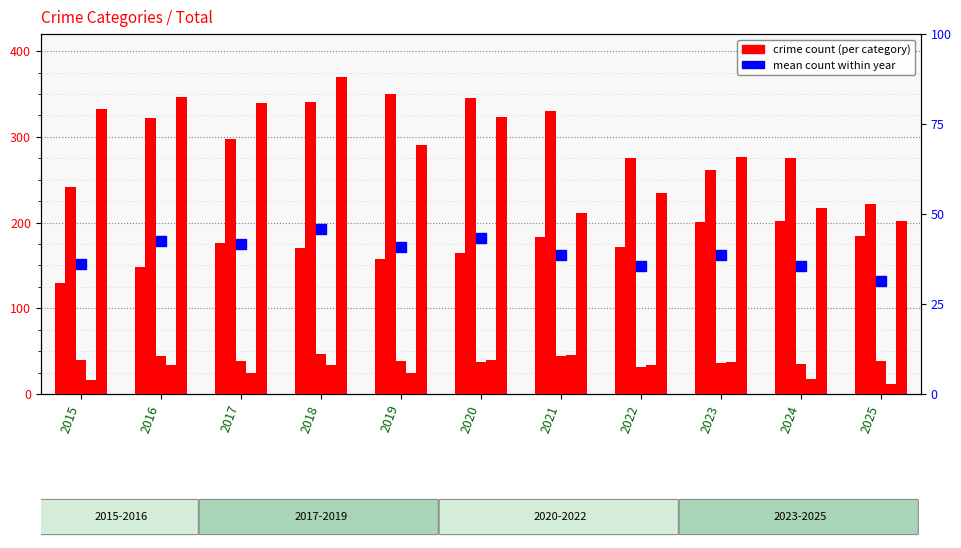

How many groups of bars are there?

11